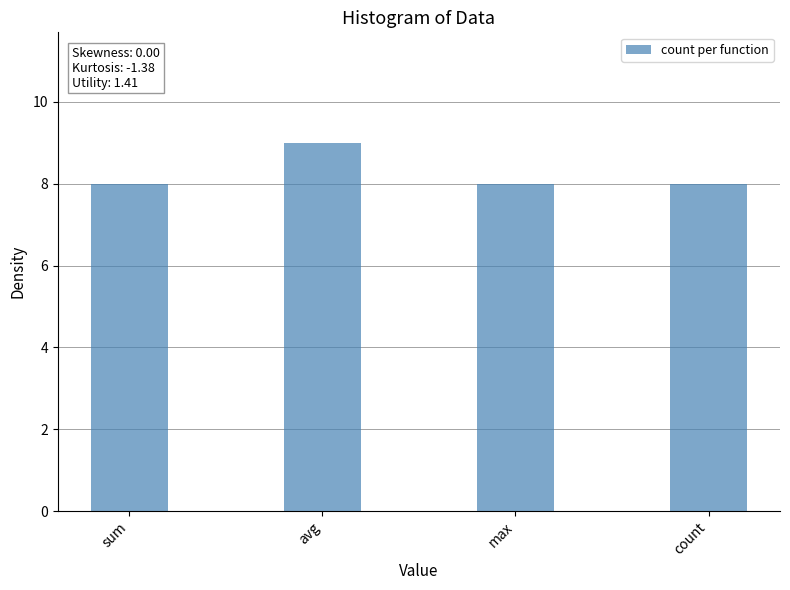

Reading left to right, transcribe all the data shown in this chart.

8	9	8	8